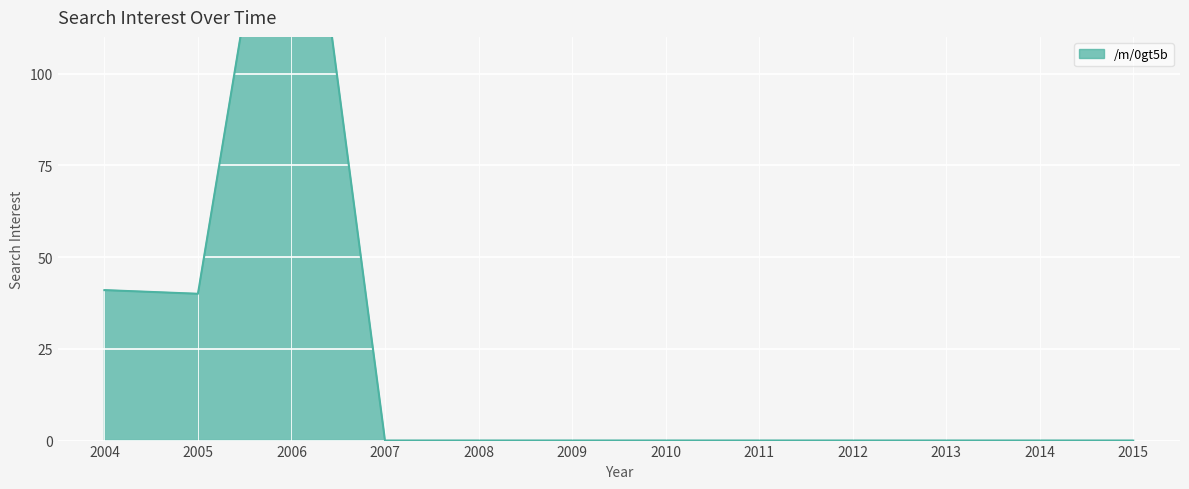

The value at 2009 is 0. True or false?

True